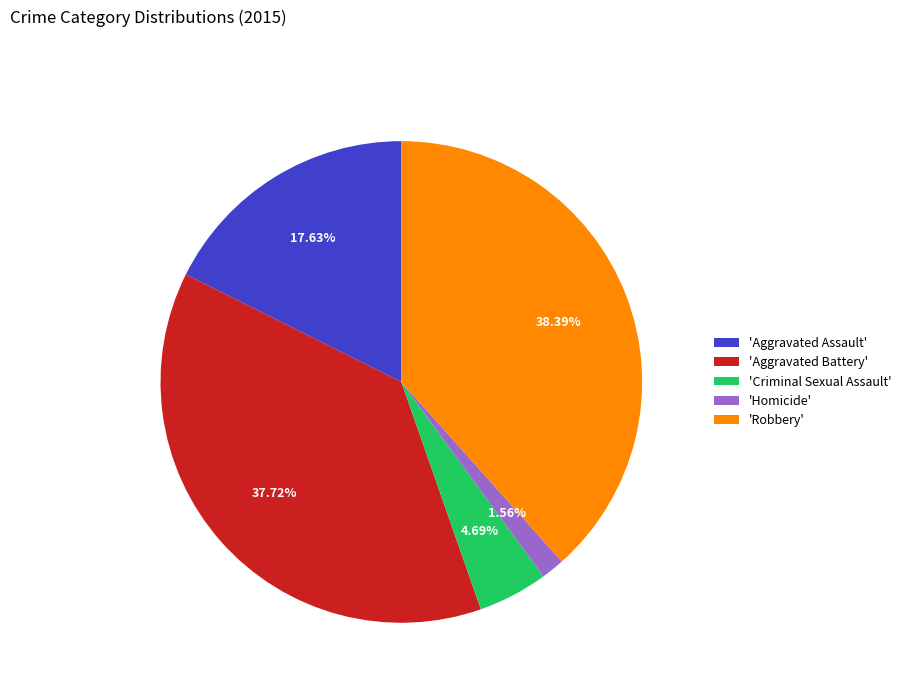

Which slice is the largest?

'Robbery'